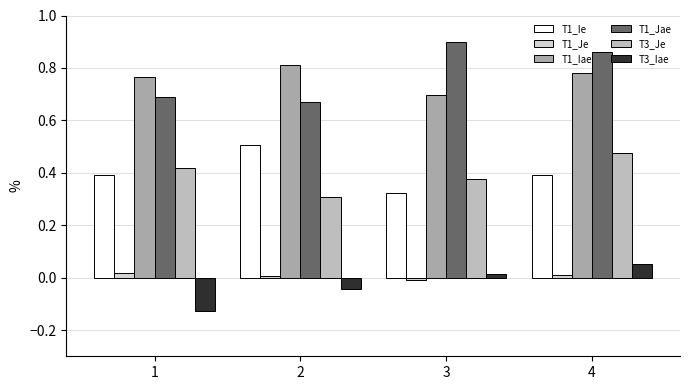

Is it true that T1_Jae equals 1.1 at 1?

False